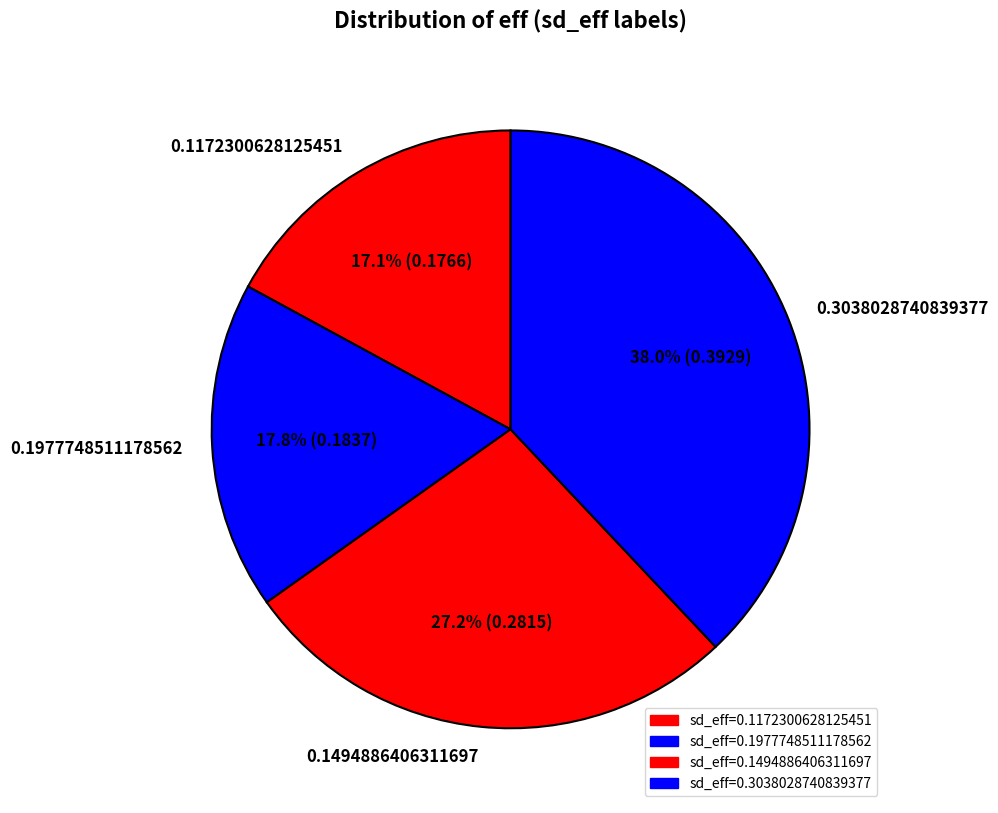

Does 0.1977748511178562 represent more than half of the total?

No